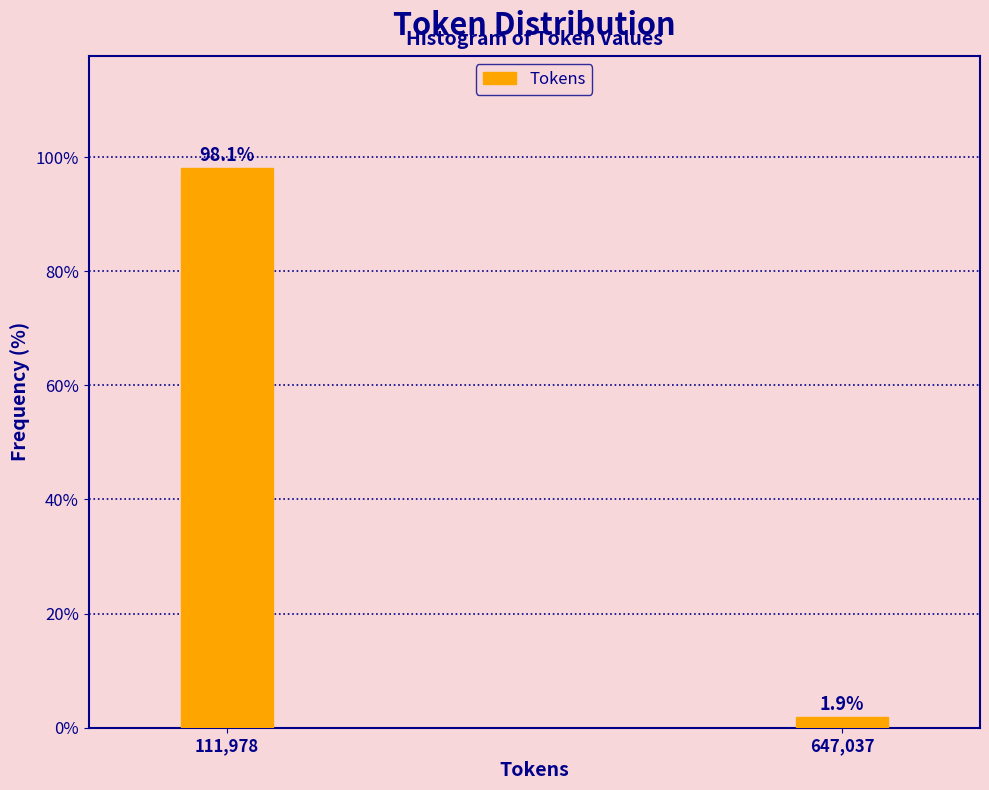

Reading left to right, list all the values displayed in this chart.

111,978=98.1	647,037=1.9